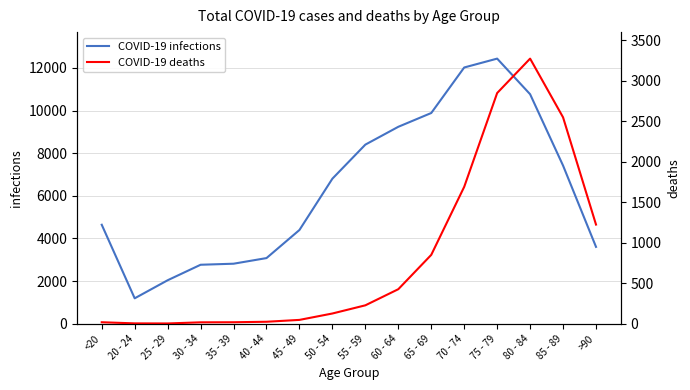

Does the chart display data point markers on the line(s)?

No